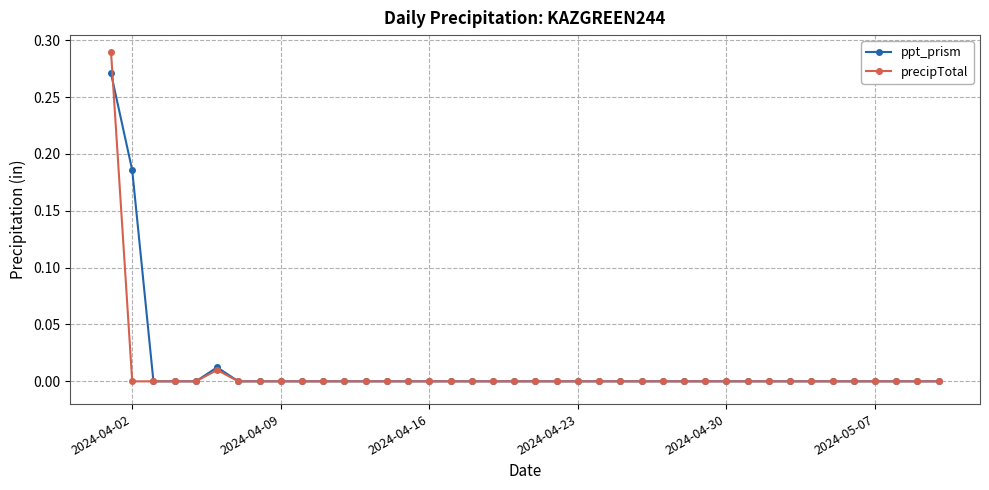

Rank the series by their maximum value, from highest to lowest.

precipTotal, ppt_prism